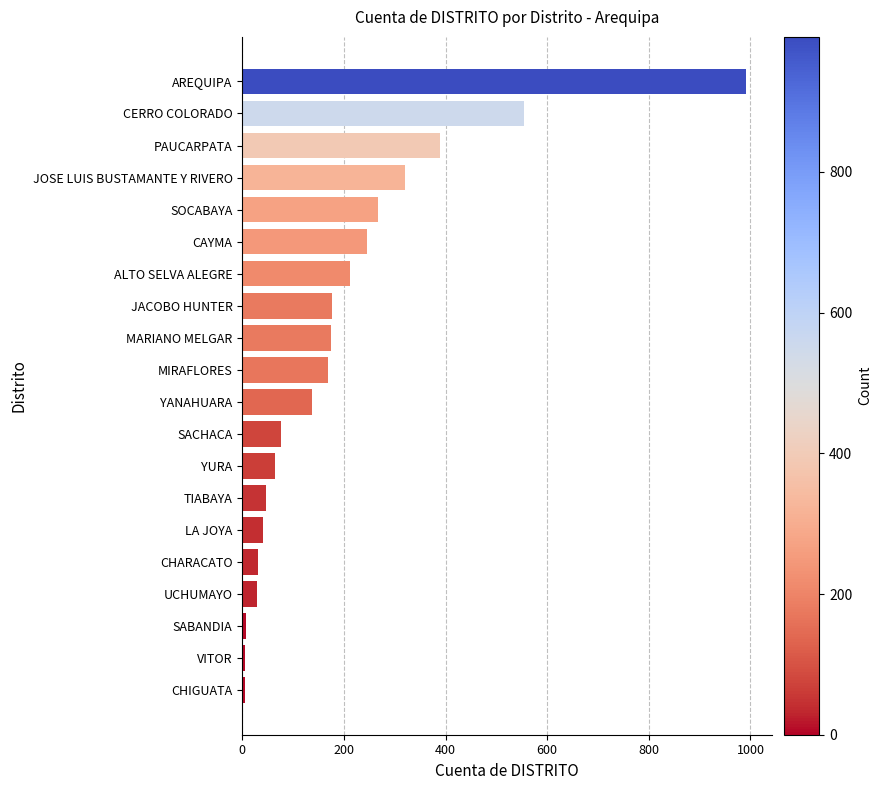

What is the difference between the values at SACHACA and CERRO COLORADO?

478